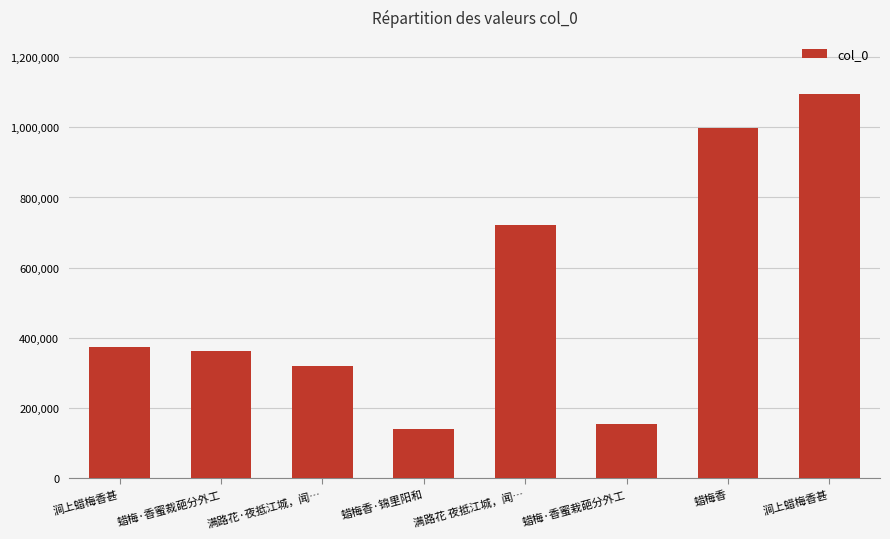

True or false: the data shows 153999 at 蜡梅·香蜜栽葩分外工.

True